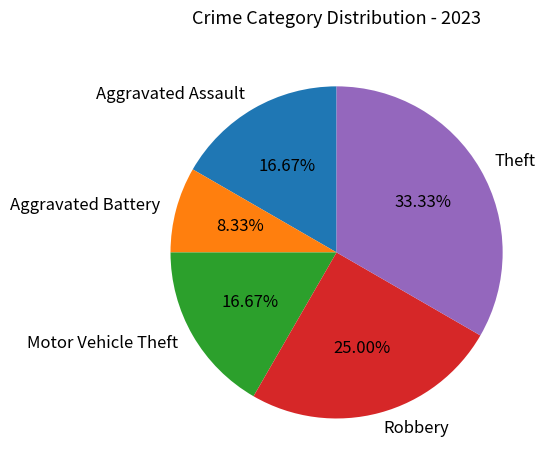

How many segments does this pie chart have?

5